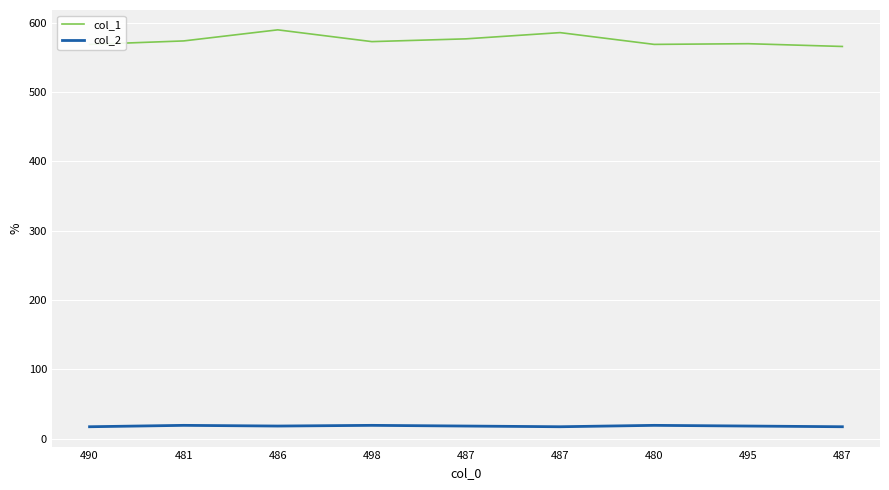

How many lines are shown in the chart?

2